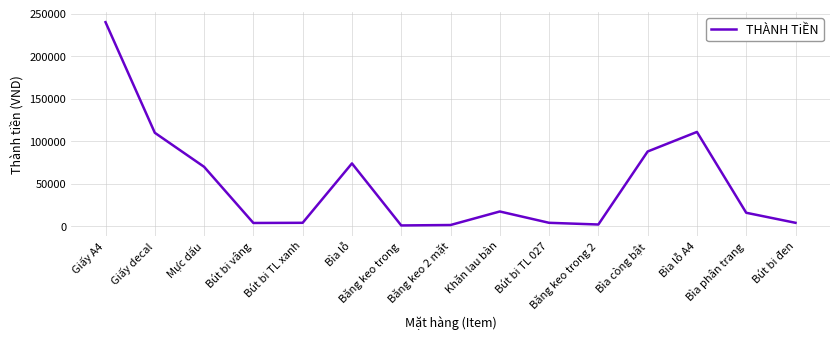

How many lines are shown in the chart?

1